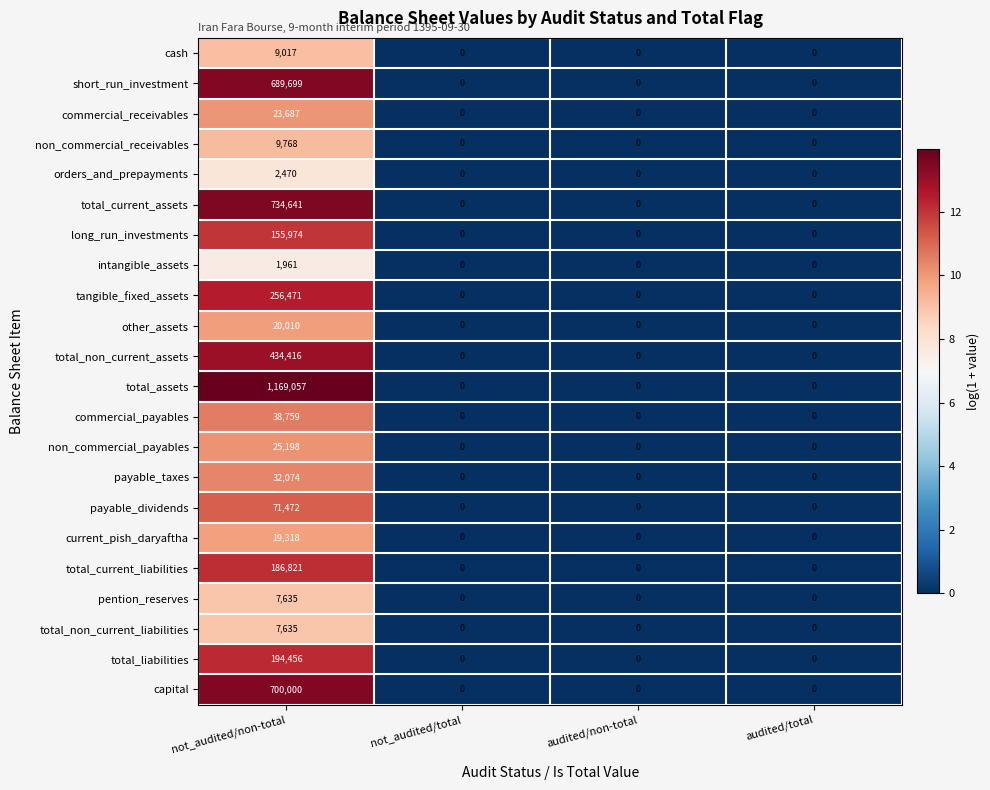

What is the difference between the maximum and minimum values in the non_commercial_payables series?

25198